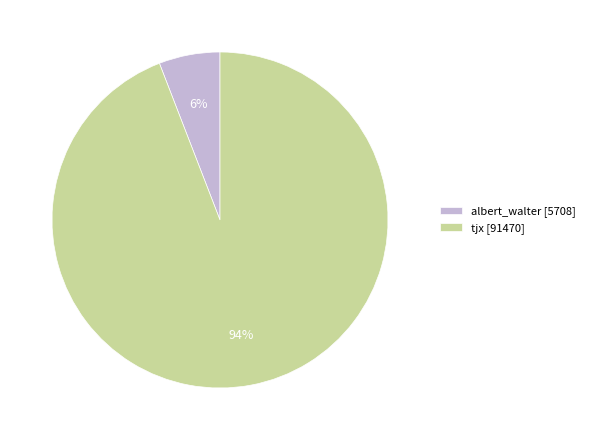

Count the number of slices in the pie.

2